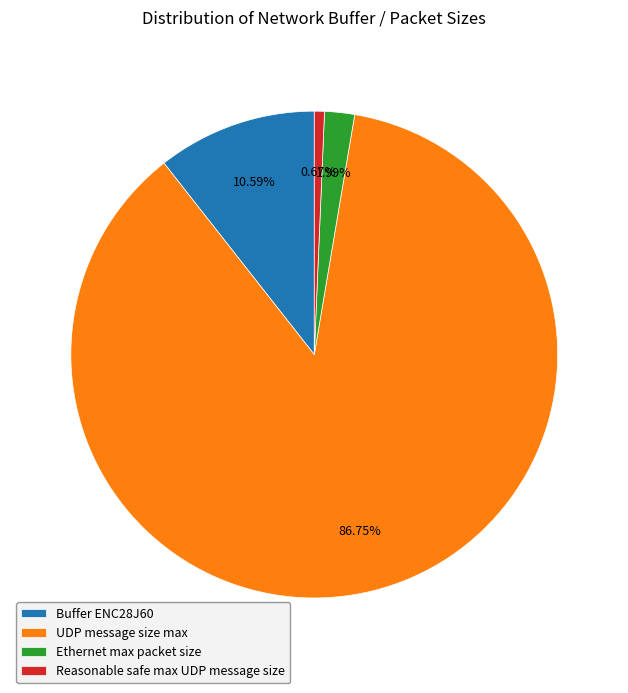

Which category has the biggest portion of the pie?

UDP message size max